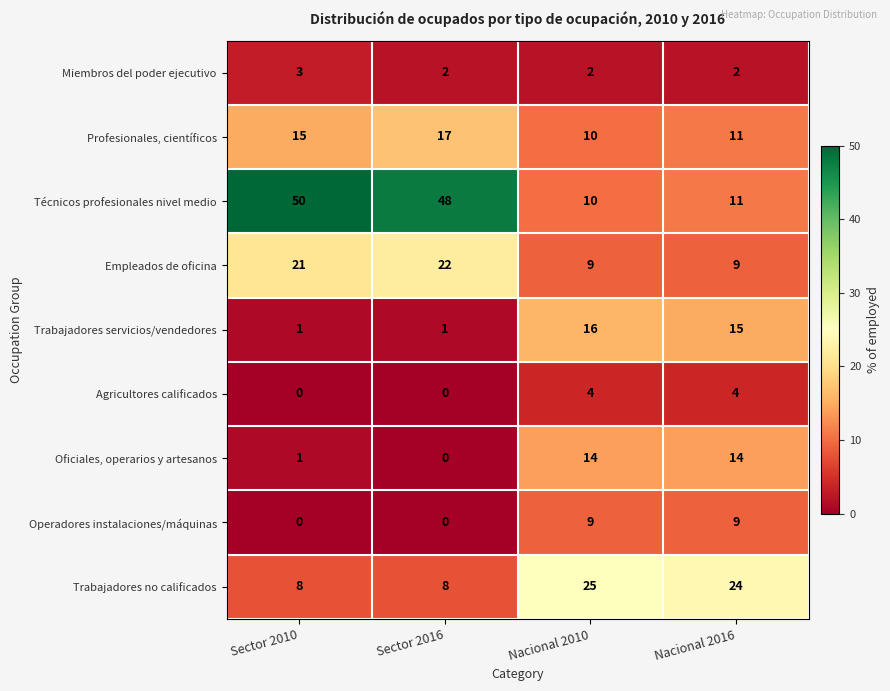

What is the approximate value of Empleados de oficina at Nacional 2016?

9